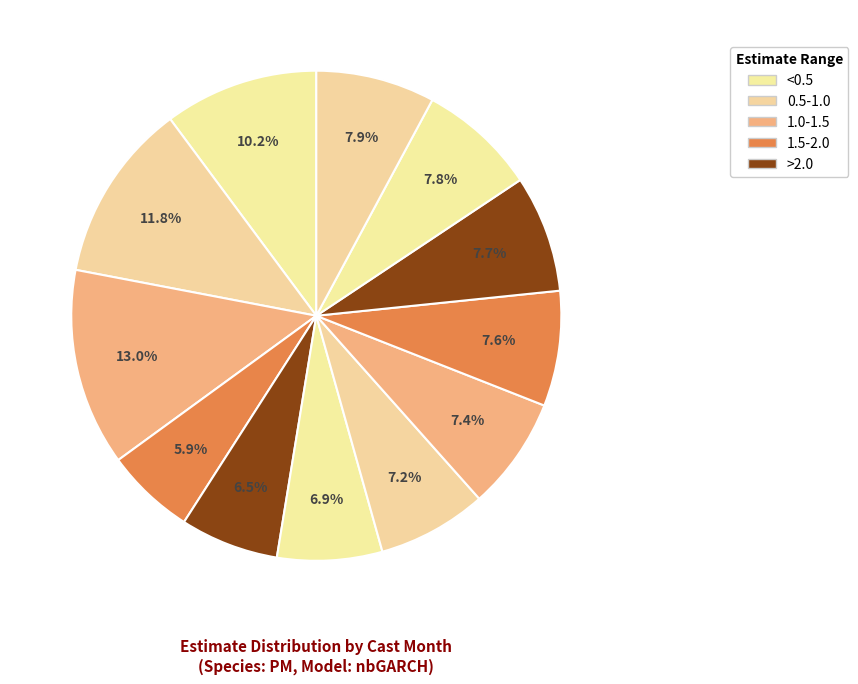

How many segments does this pie chart have?

12